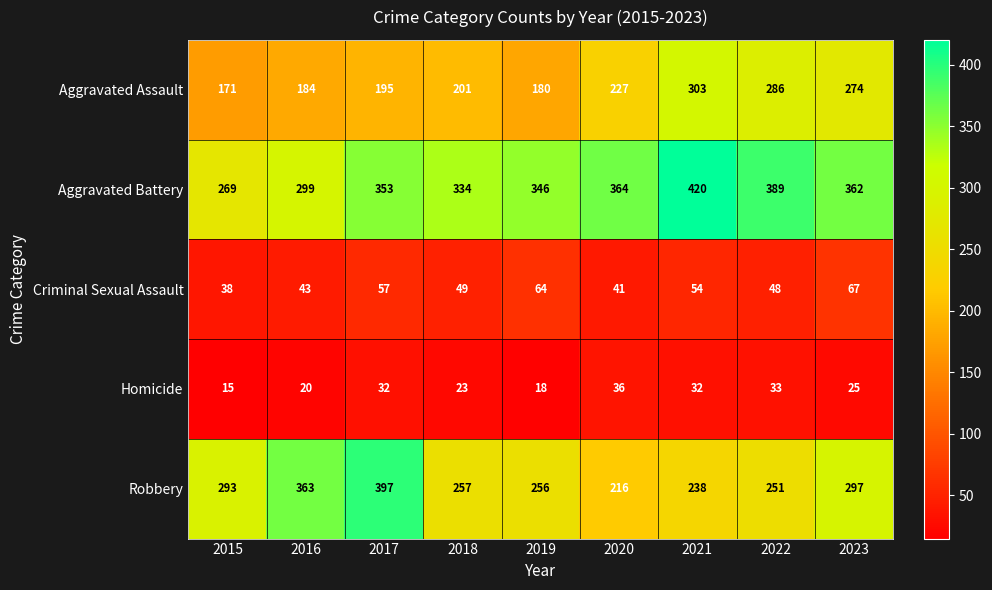

At which label does Criminal Sexual Assault first exceed 49?

2017